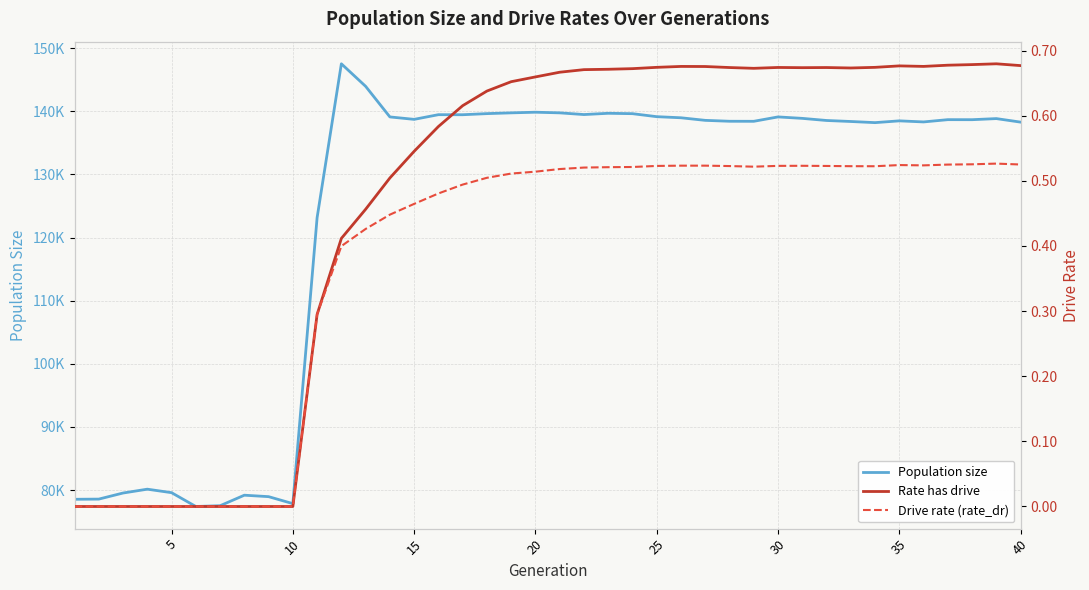

Which series has the largest range (max minus min)?

Population size